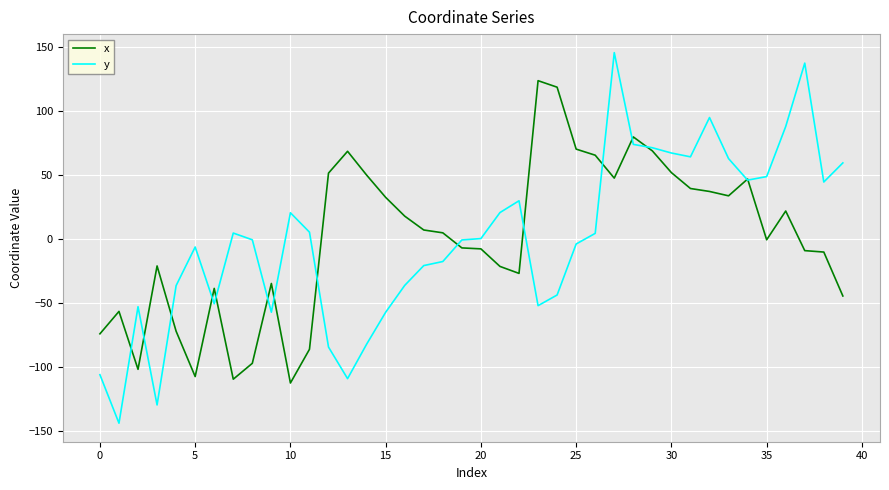

What is the greatest value displayed?

145.4